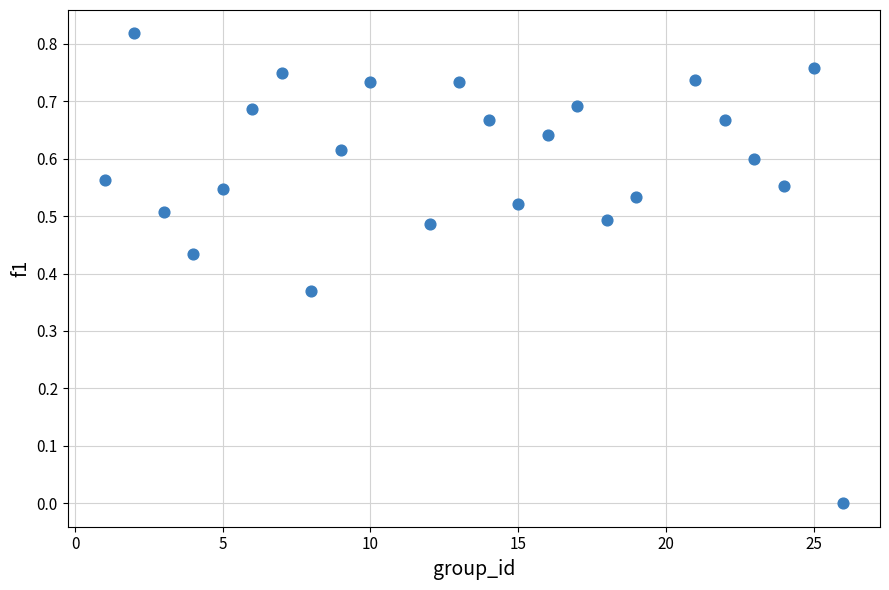

How many points are shown in the scatter plot?

24